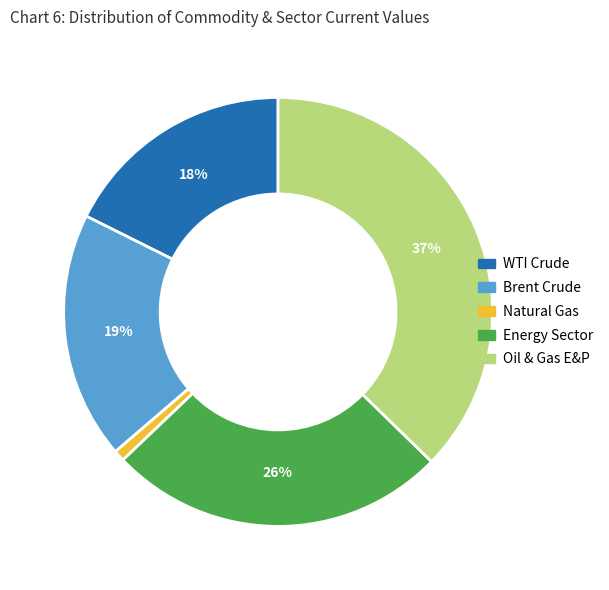

Is it true that Brent Crude is 32% of the pie?

False